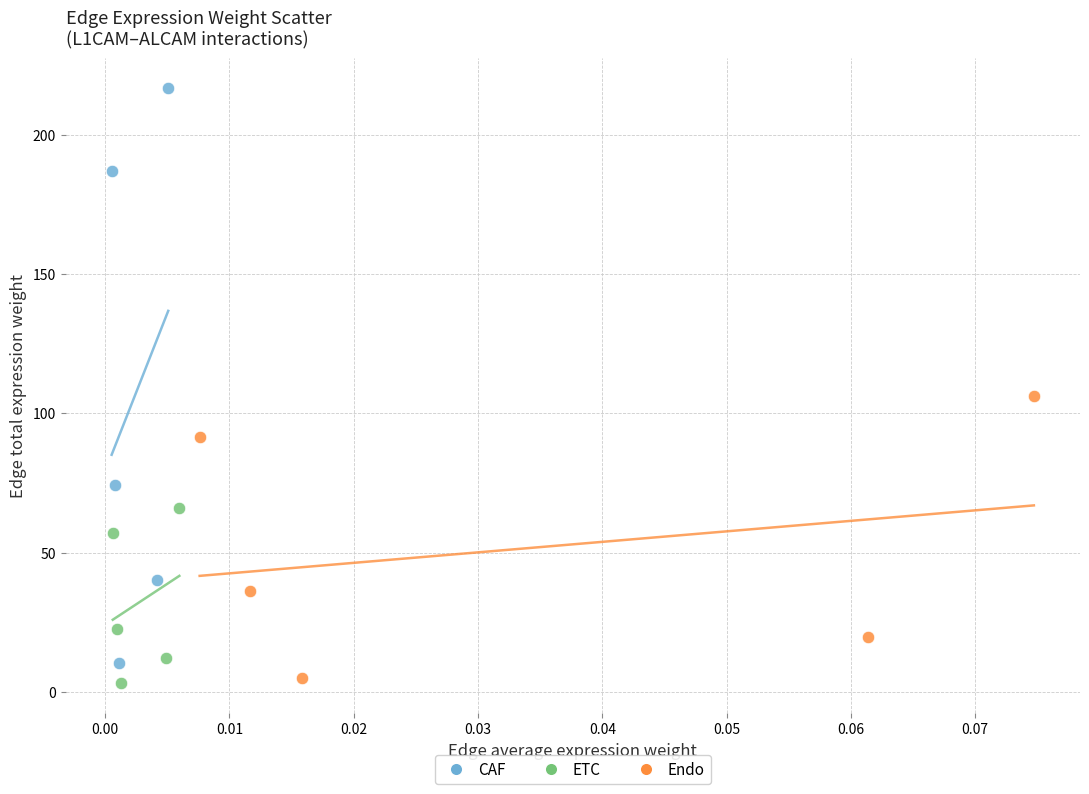

Which series has the widest spread of Y values?

CAF